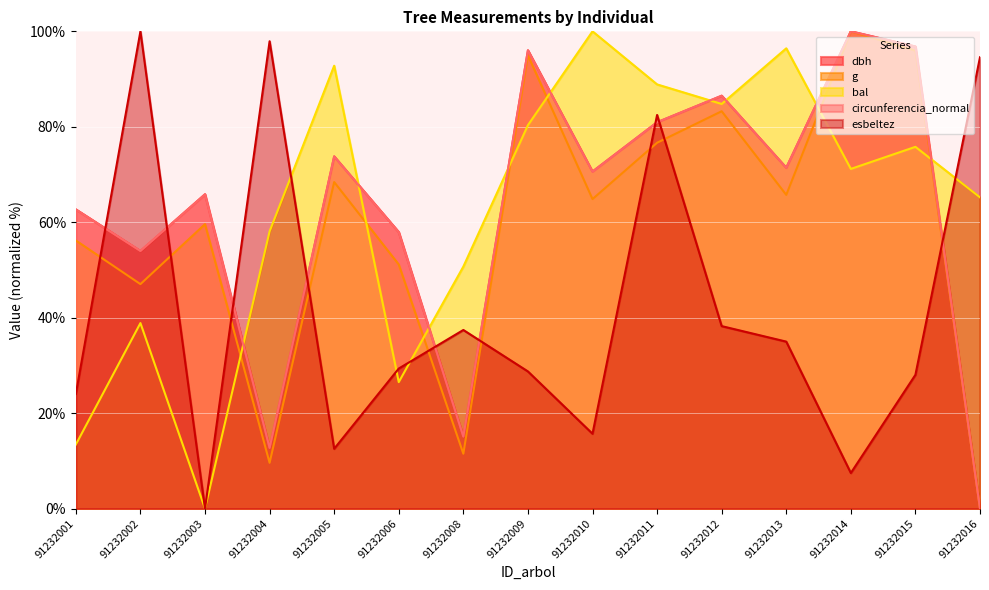

True or false: bal and circunferencia_normal cross at least once.

True